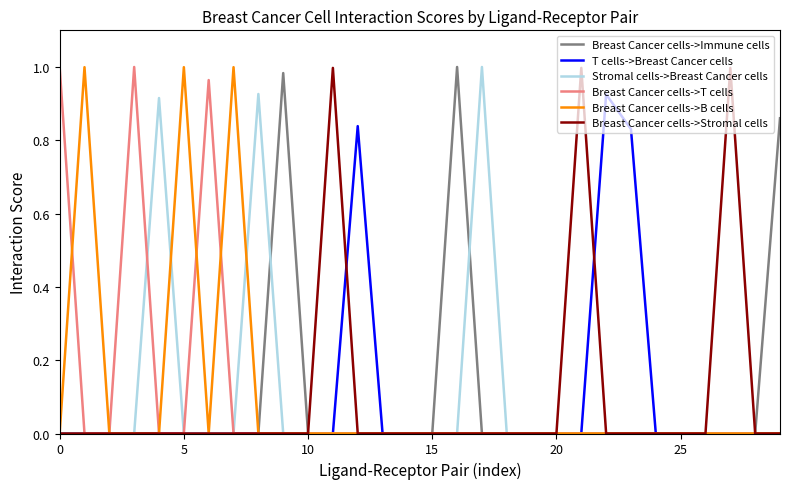

The Stromal cells->Breast Cancer cells series shows 0.0 at 15. True or false?

True